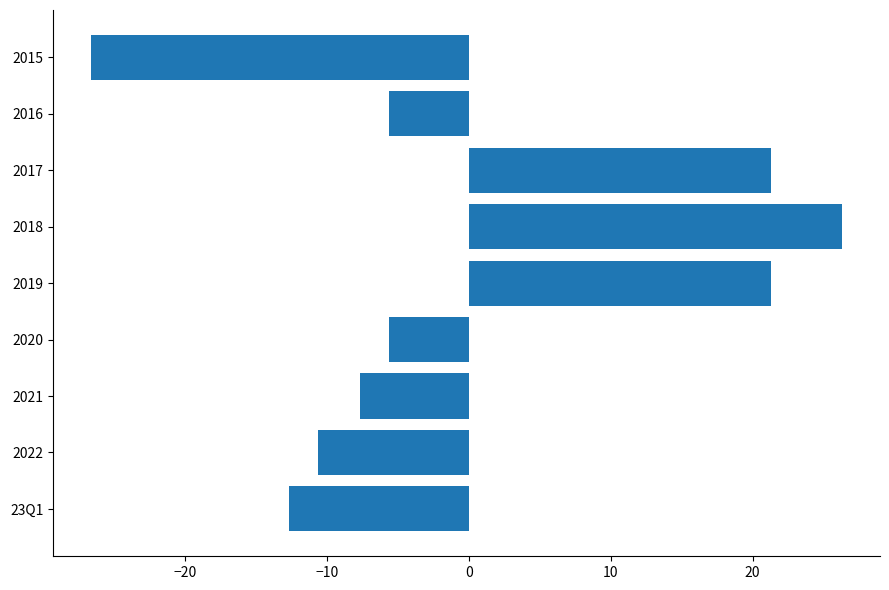

What is the change in value from 2018 to 2017?

-5.0